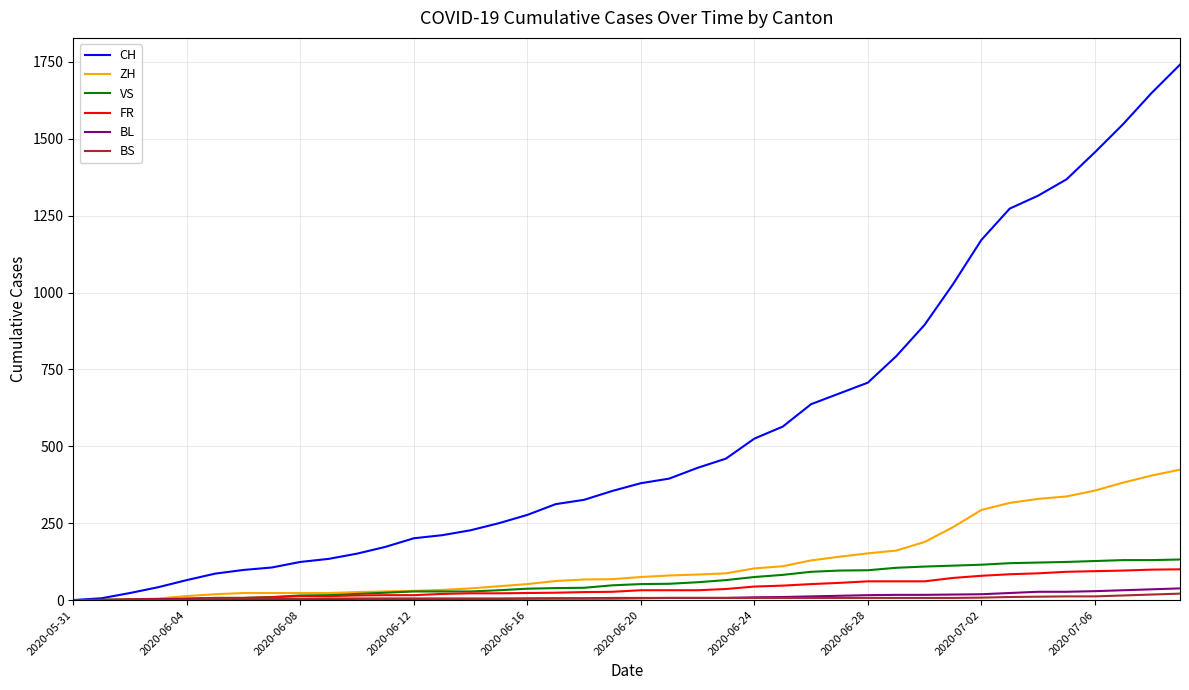

What is the maximum value for ZH?

424